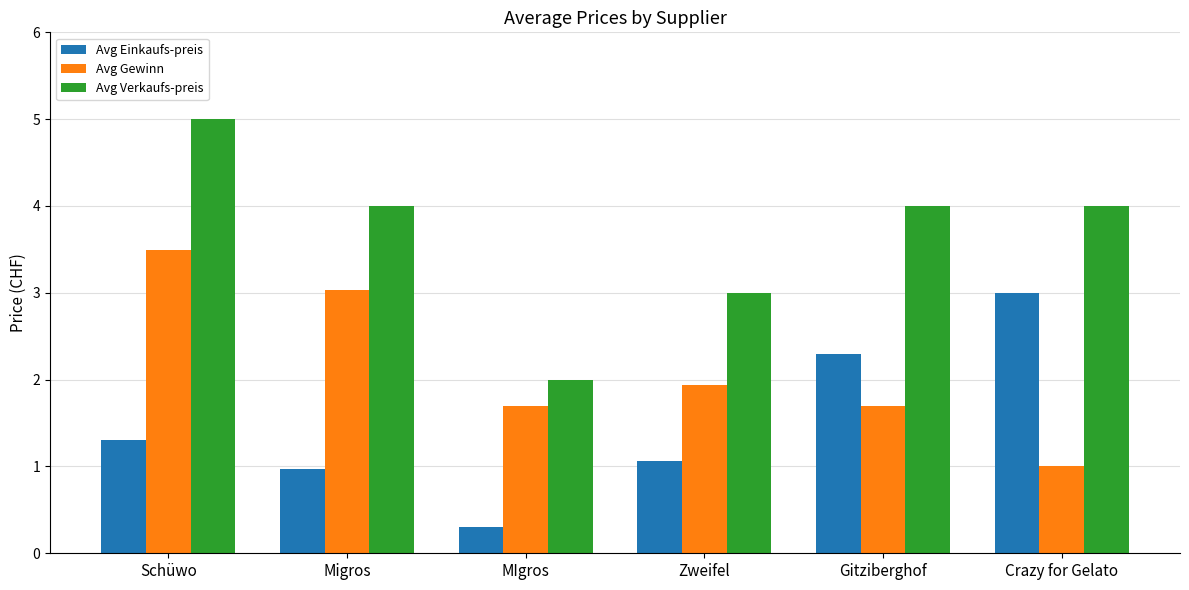

Rank the series by their average value, from highest to lowest.

Avg Verkaufs-preis, Avg Gewinn, Avg Einkaufs-preis